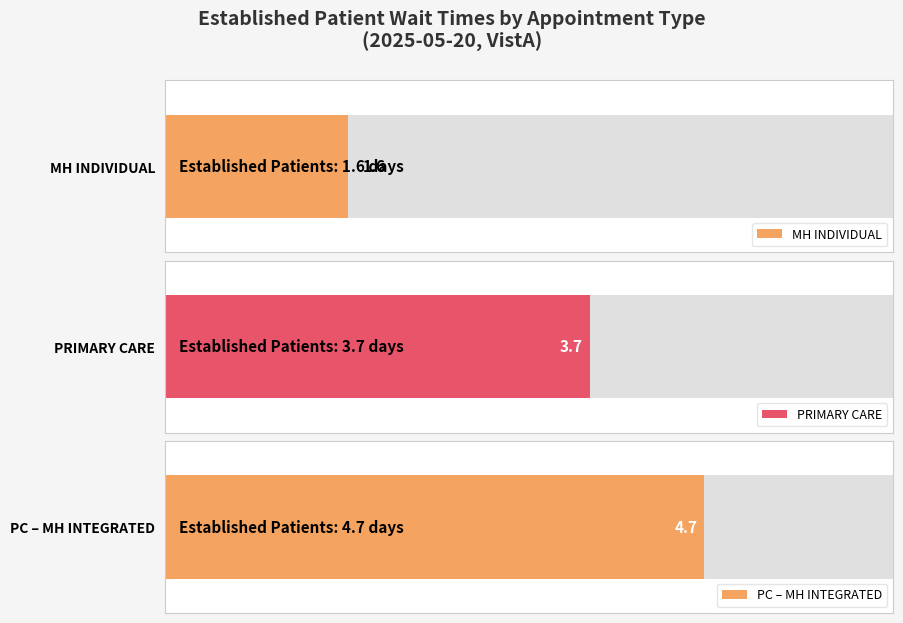

Reading left to right, what are all the values shown in this chart?

1.6	3.7	4.7